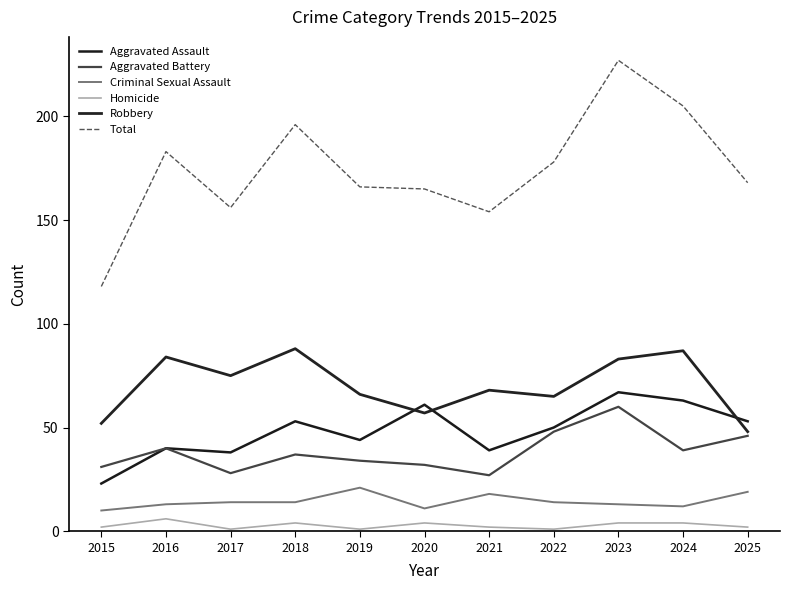

What is the spread (max minus min) of values at 2023?

223